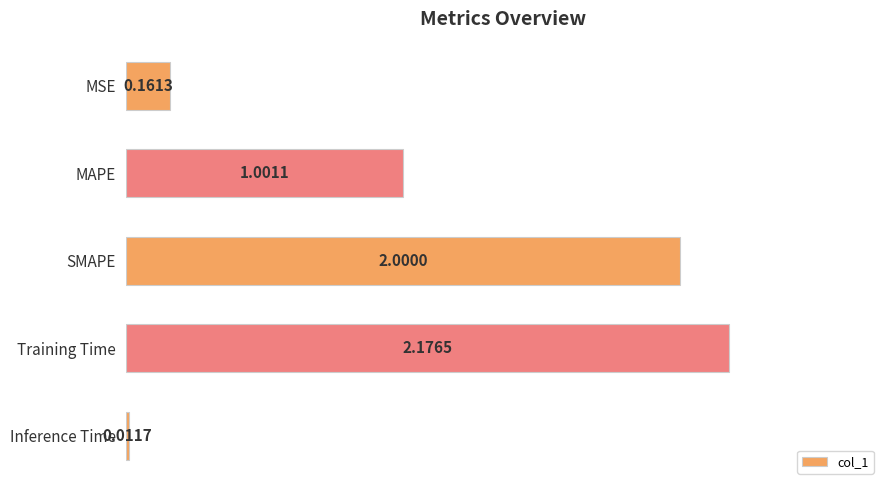

List the labels in order of value, largest first.

Training Time, SMAPE, MAPE, MSE, Inference Time